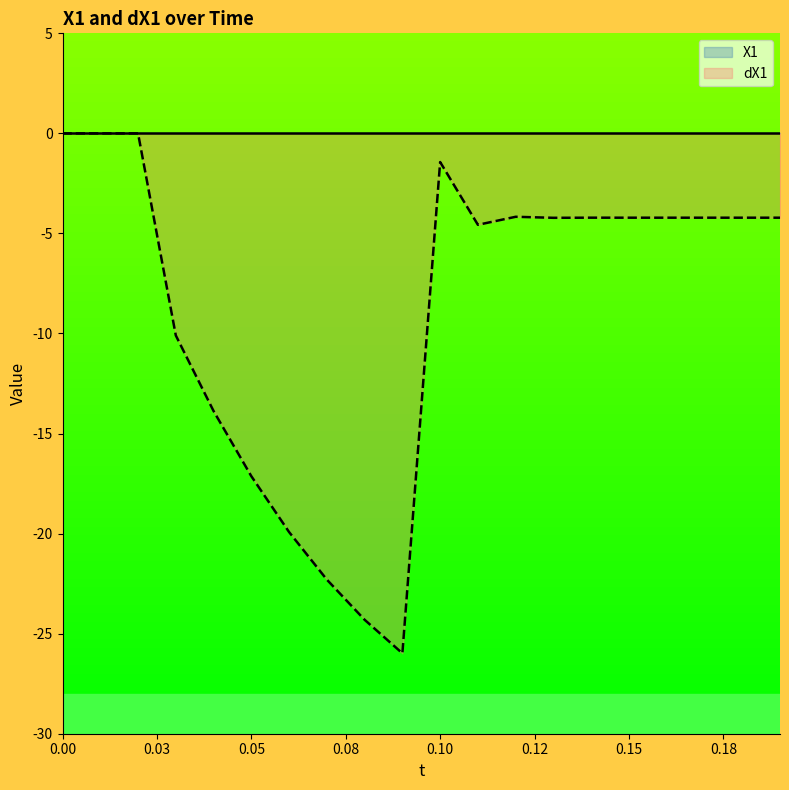

What is the smallest value displayed?

-26.0